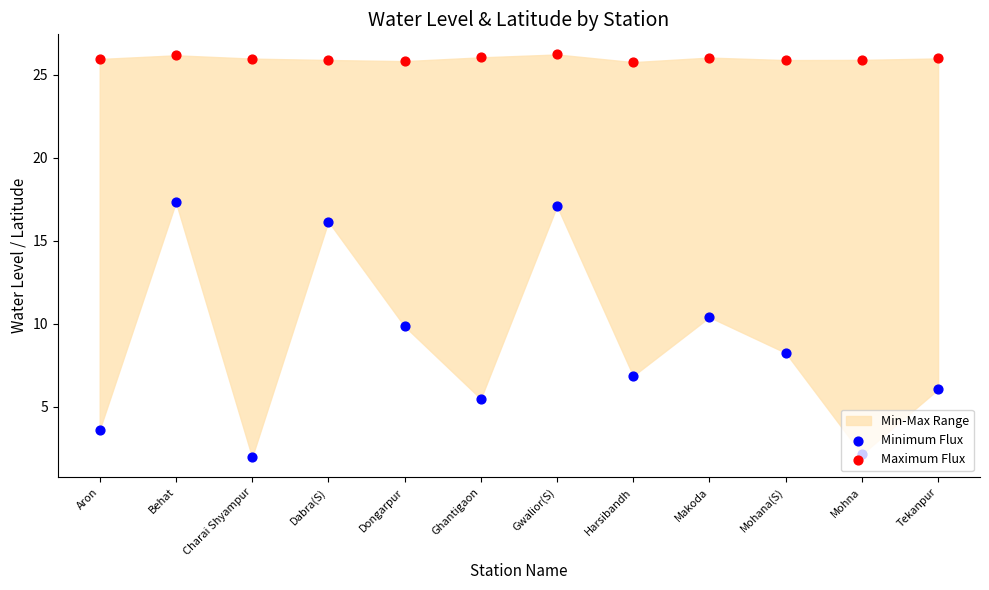

At which category is the sum across all series the highest?

Behat